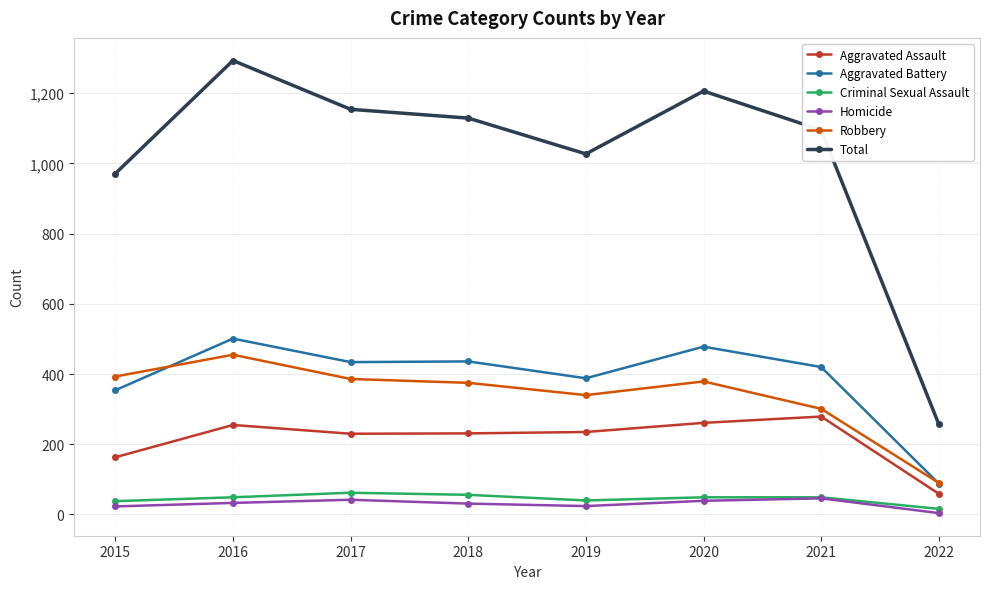

How many lines are shown in the chart?

6